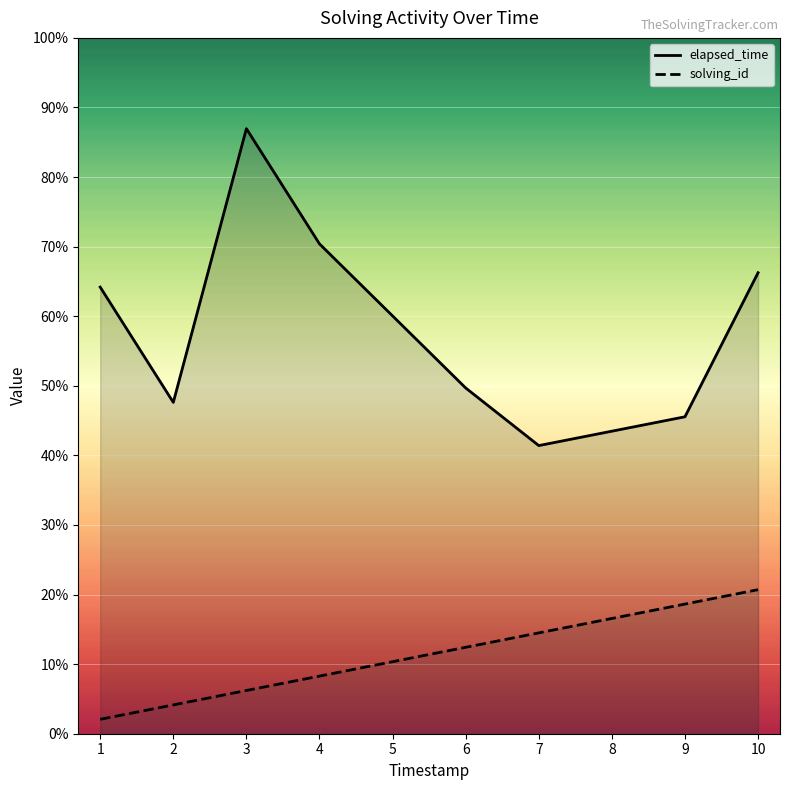

Rank the series by their maximum value, from lowest to highest.

solving_id, elapsed_time